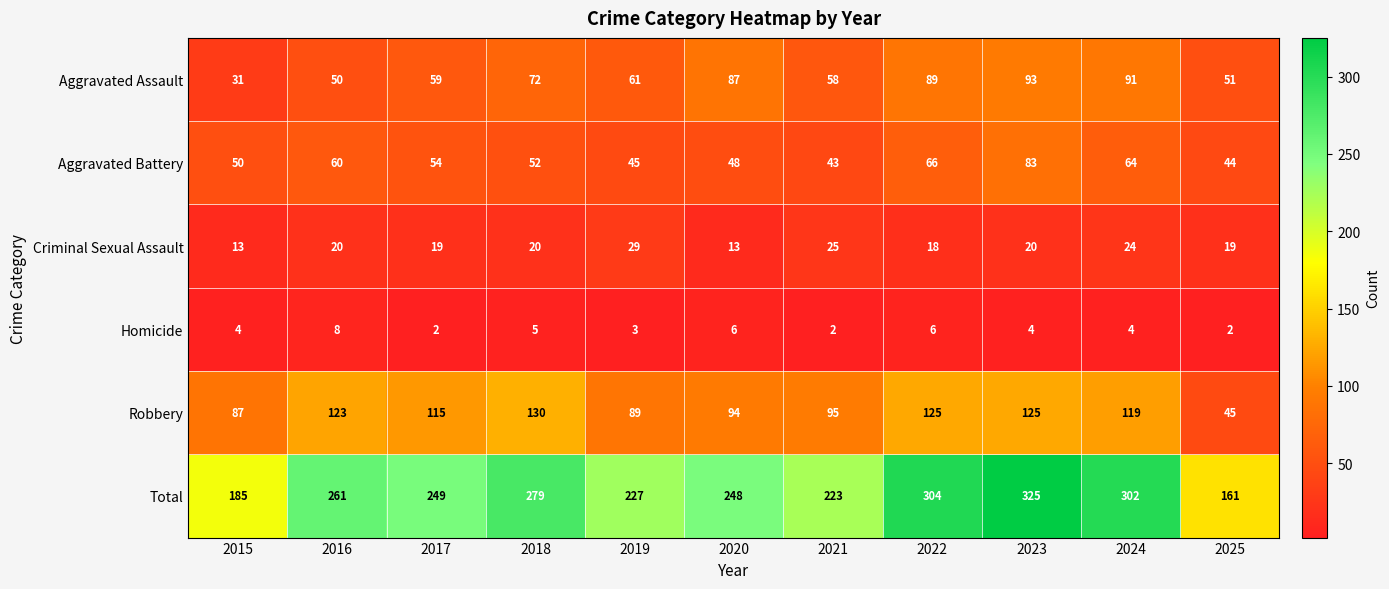

Where does the Robbery series first go above 115?

2016